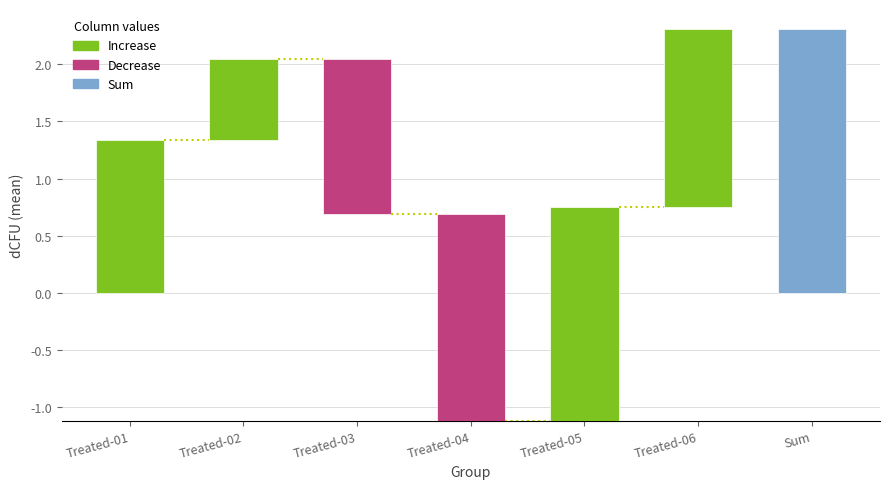

Which series has the widest spread of values?

Treated-01